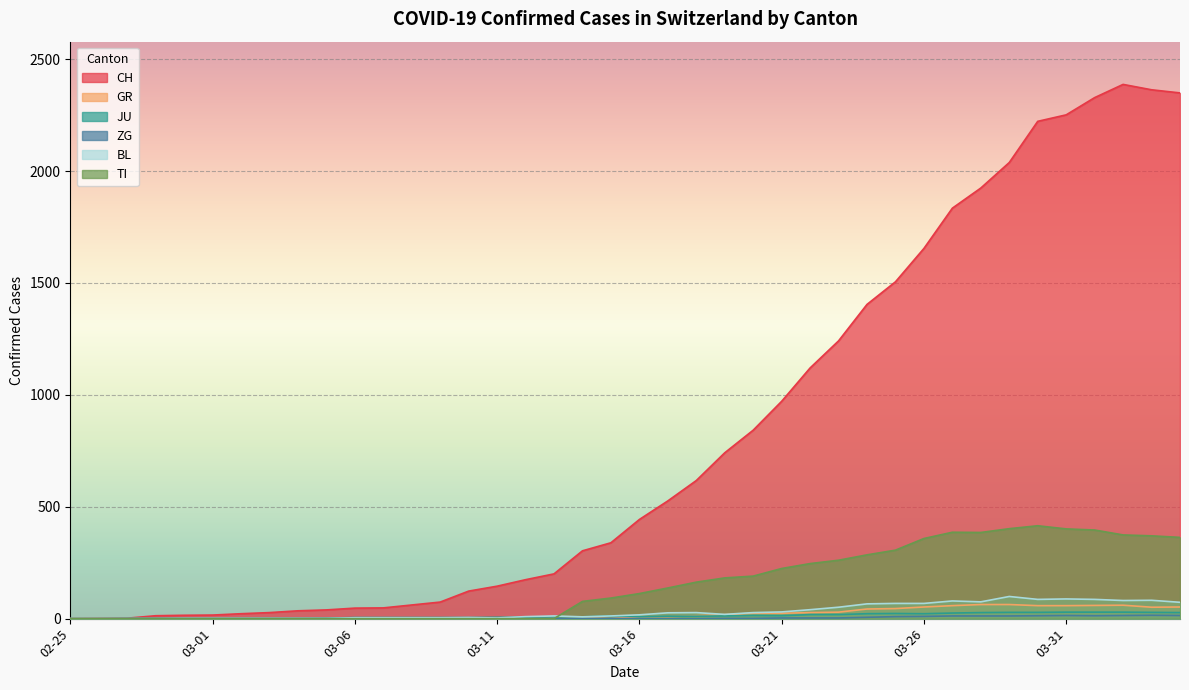

What is the maximum value shown in the chart?

2387